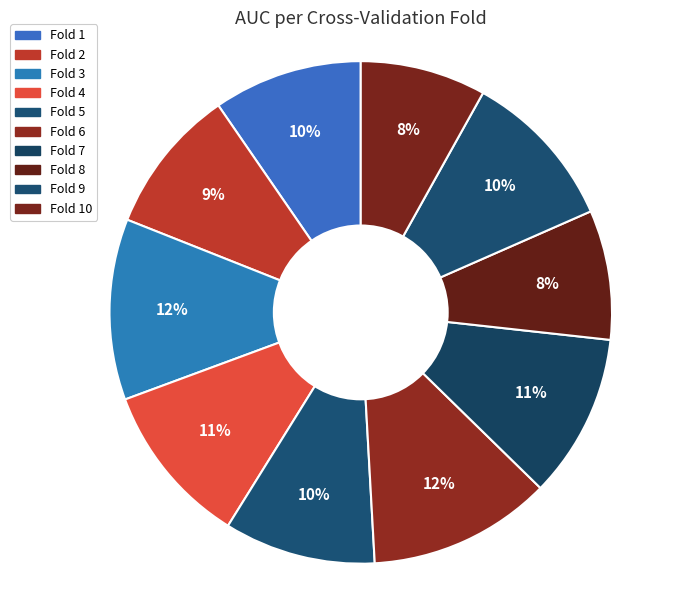

How many slices are in this pie chart?

10